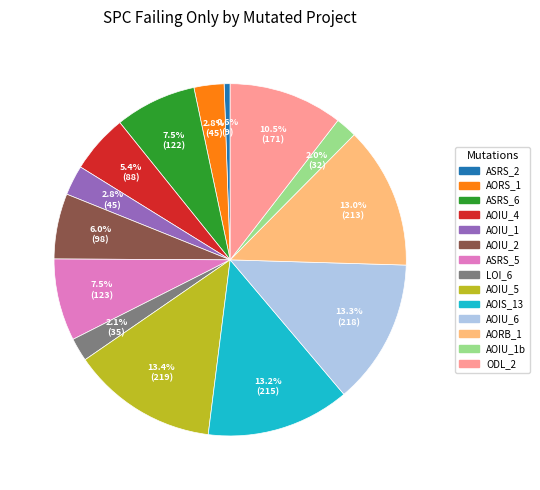

To the nearest percent, what is the average slice percentage?

7%